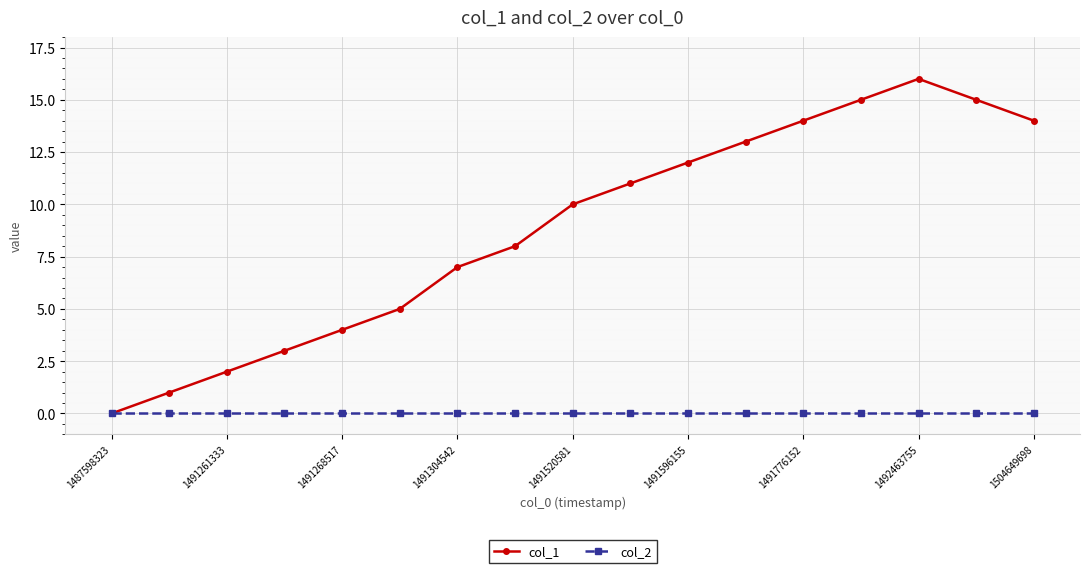

Which series has the largest total across all categories?

col_1